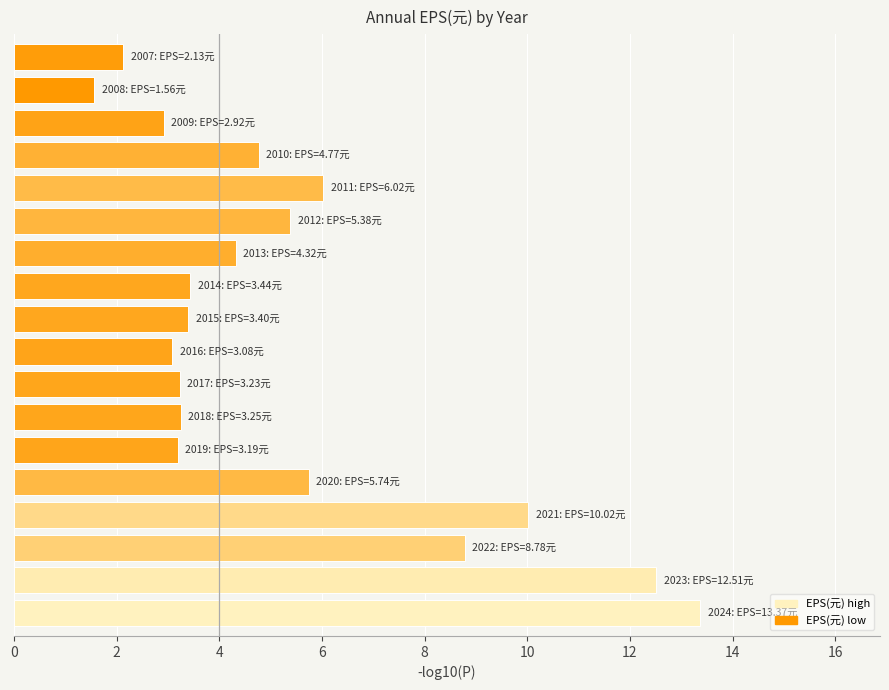

What is the smallest value displayed?

1.6